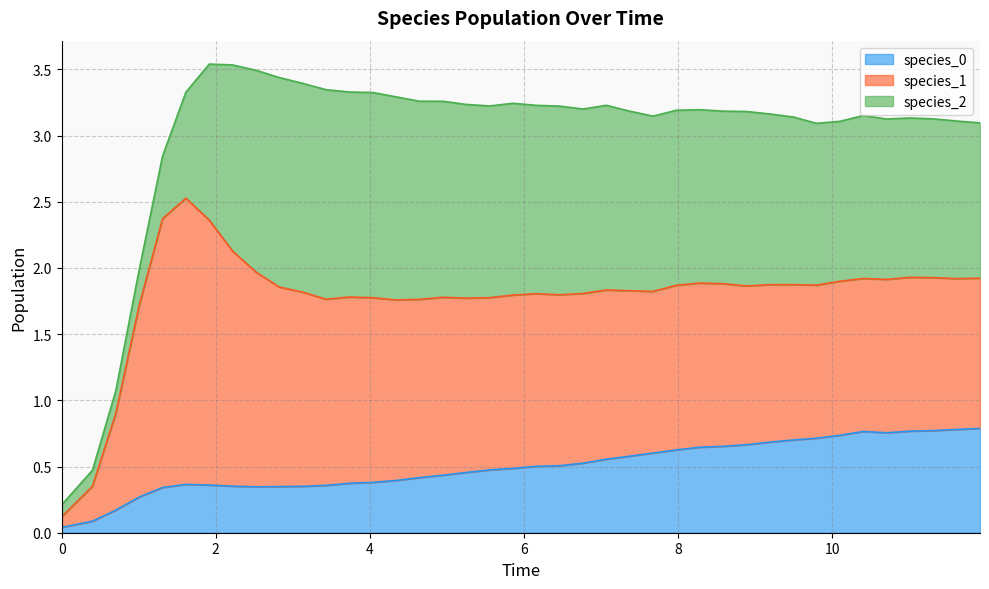

What are all the series names shown in the legend?

species_0, species_1, species_2